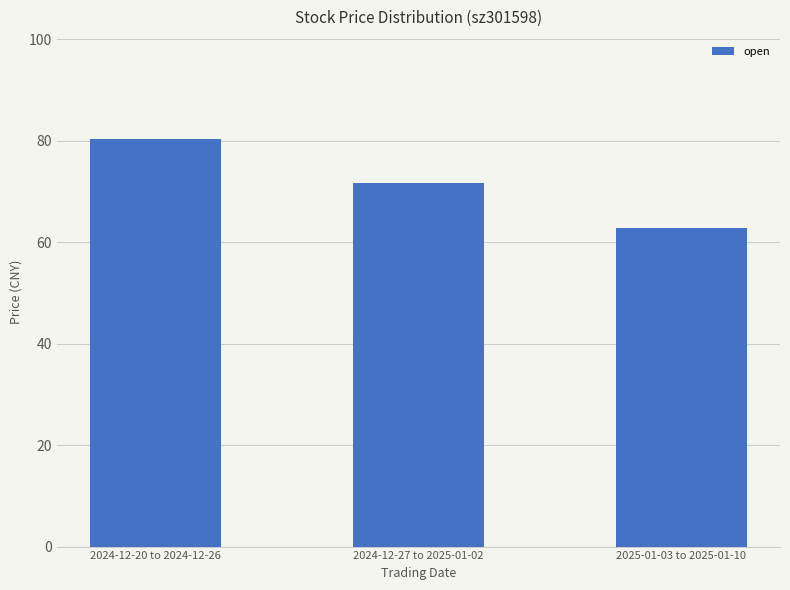

What position from the right is 2024-12-27 to 2025-01-02?

2